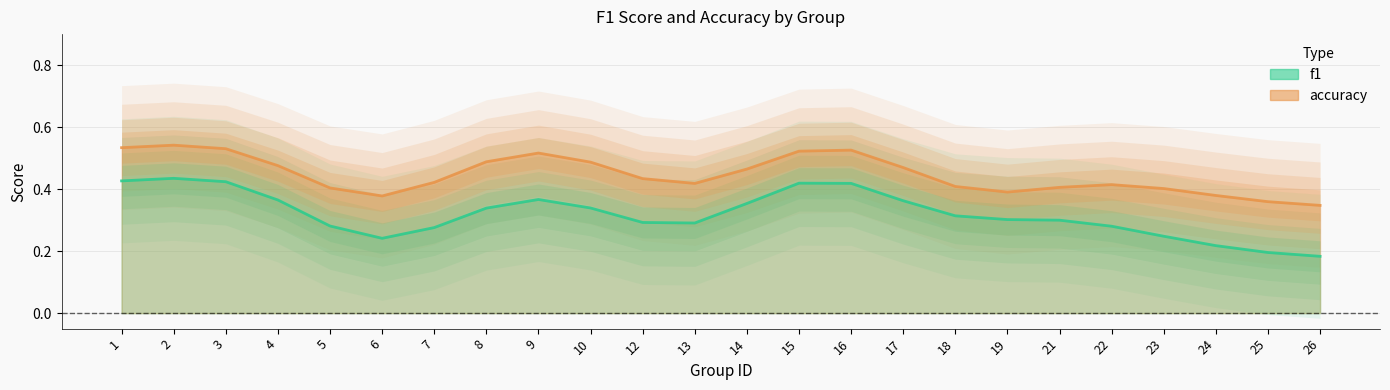

At which label is accuracy closest to 0?

6